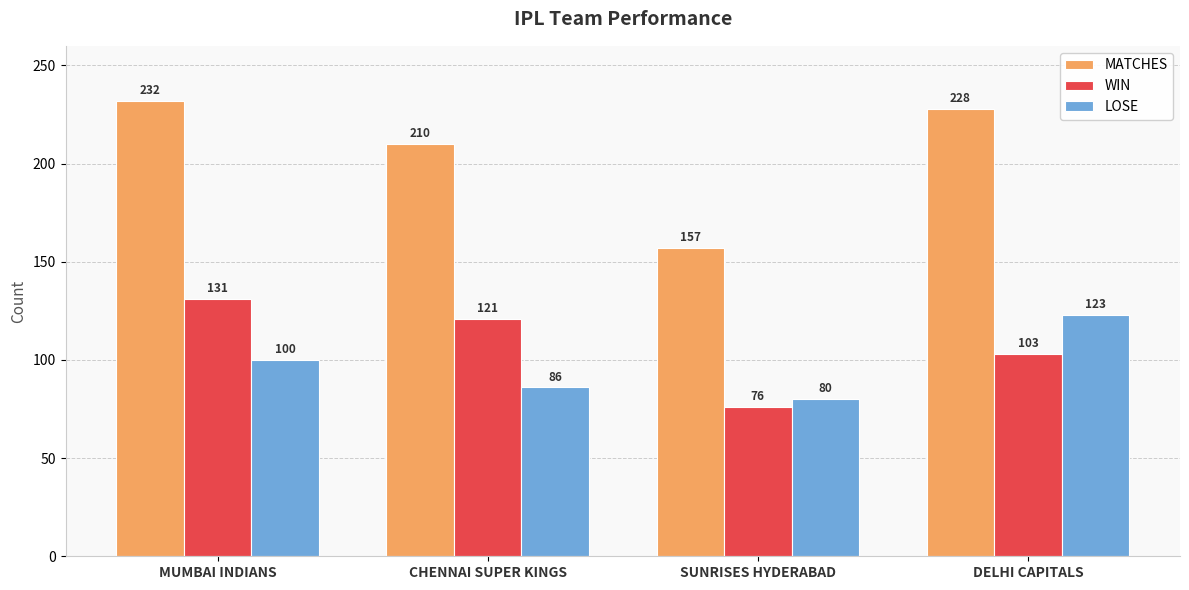

What is the average value of the MATCHES series?

207